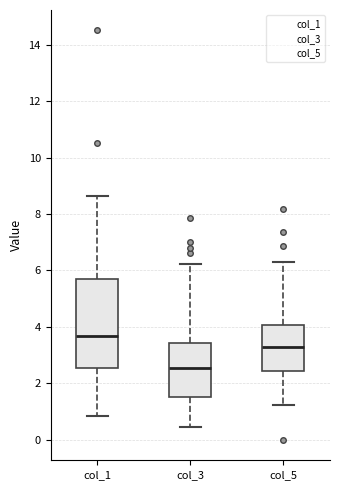

Which box has the highest median line?

col_1